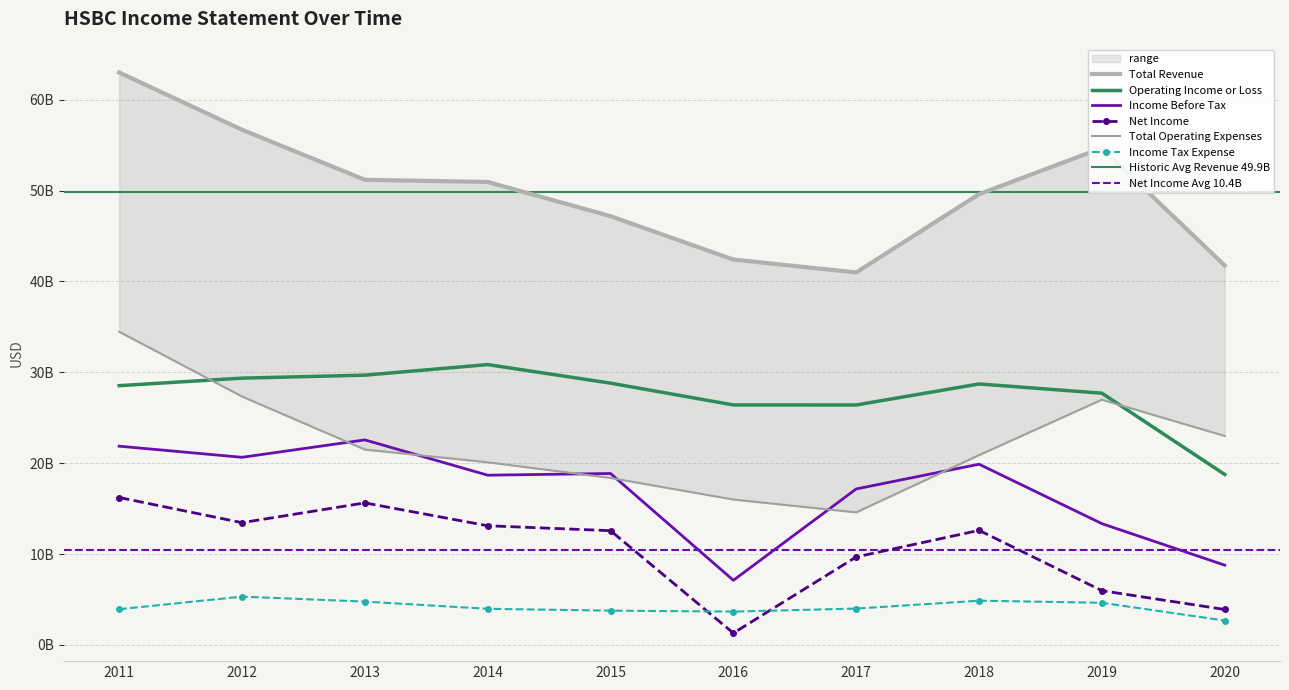

What is the difference between the maximum and second lowest values in the Net Income series?

12326